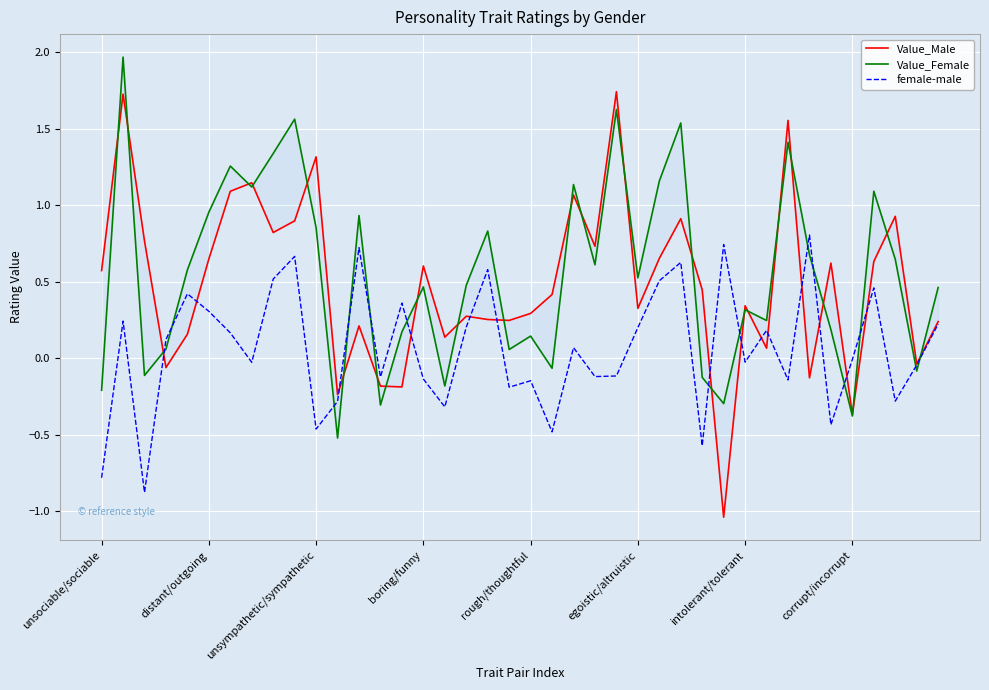

What are all the series names shown in the legend?

Value_Male, Value_Female, female-male